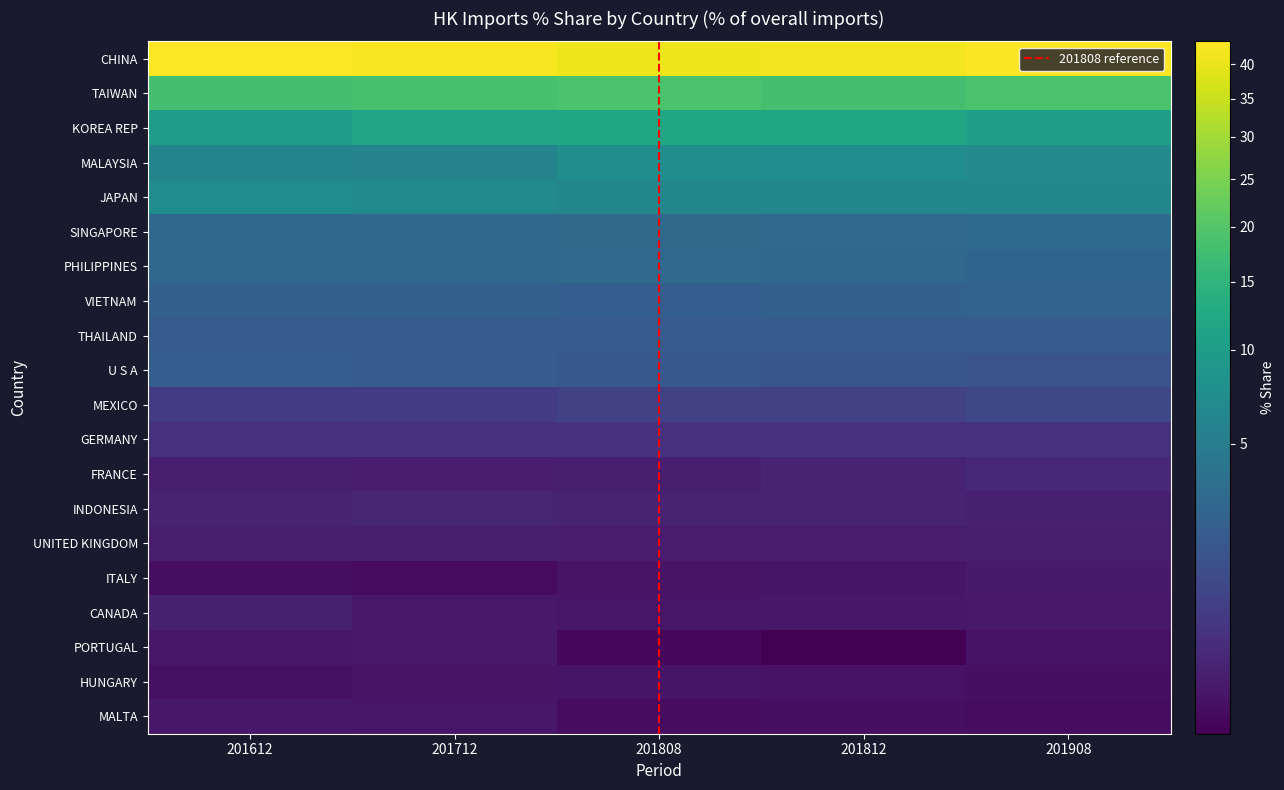

List the series in order of their peak value, lowest first.

HUNGARY, MALTA, PORTUGAL, ITALY, UNITED KINGDOM, CANADA, INDONESIA, FRANCE, GERMANY, MEXICO, THAILAND, U S A, VIETNAM, PHILIPPINES, SINGAPORE, JAPAN, MALAYSIA, KOREA REP, TAIWAN, CHINA